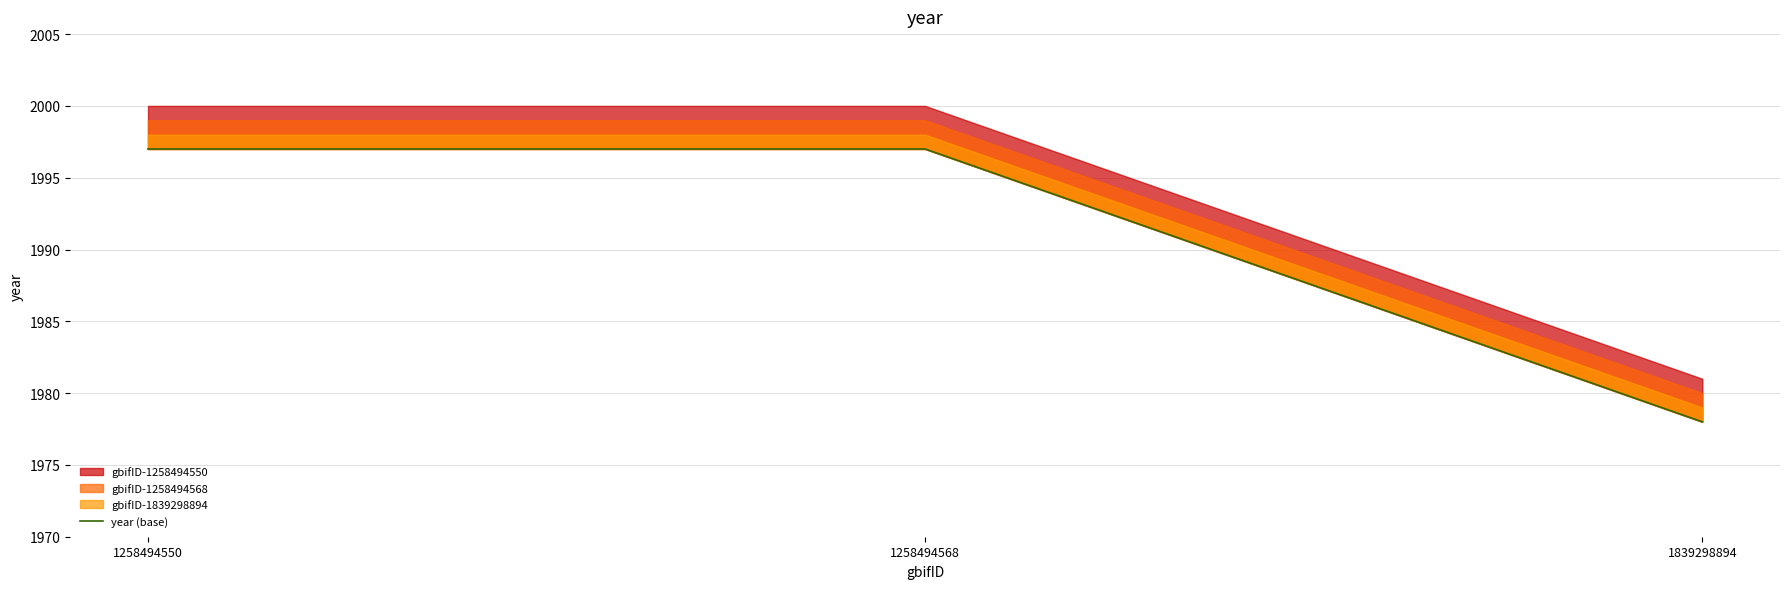

The chart shows a value of 1997 at 1258494550. True or false?

True